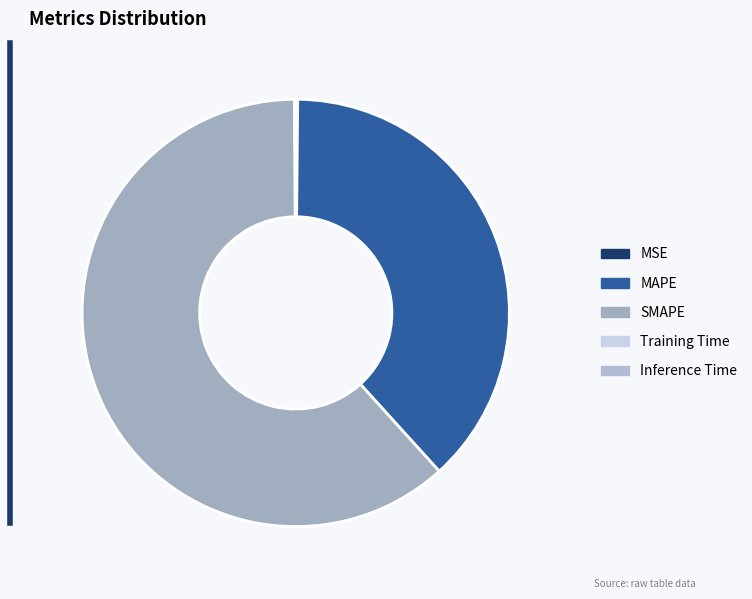

What is the total percentage of MAPE and SMAPE?

99.8%